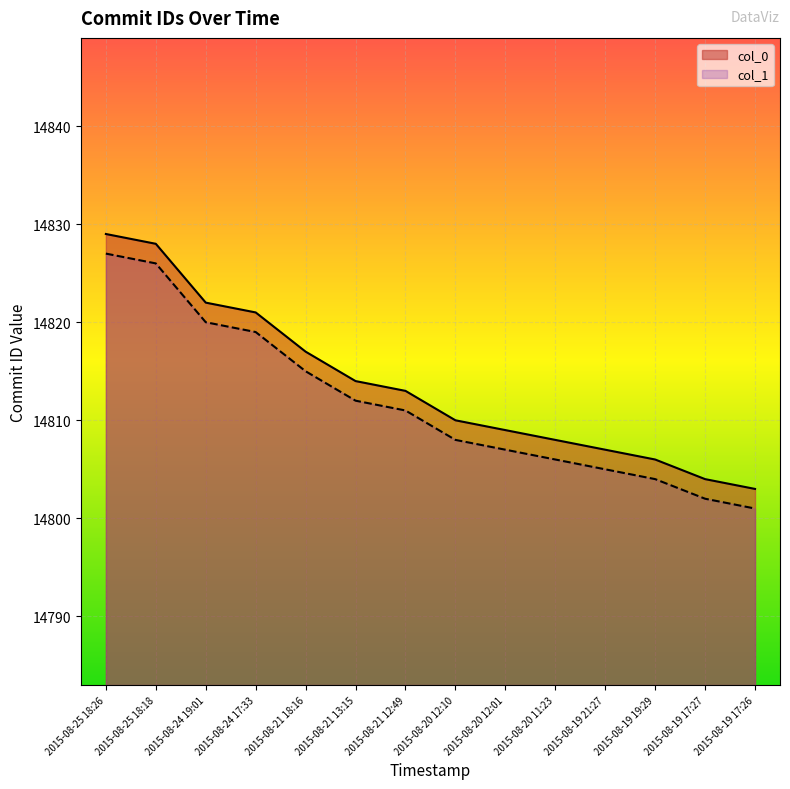

At which category does the chart reach its peak across all series?

2015-08-25 18:26